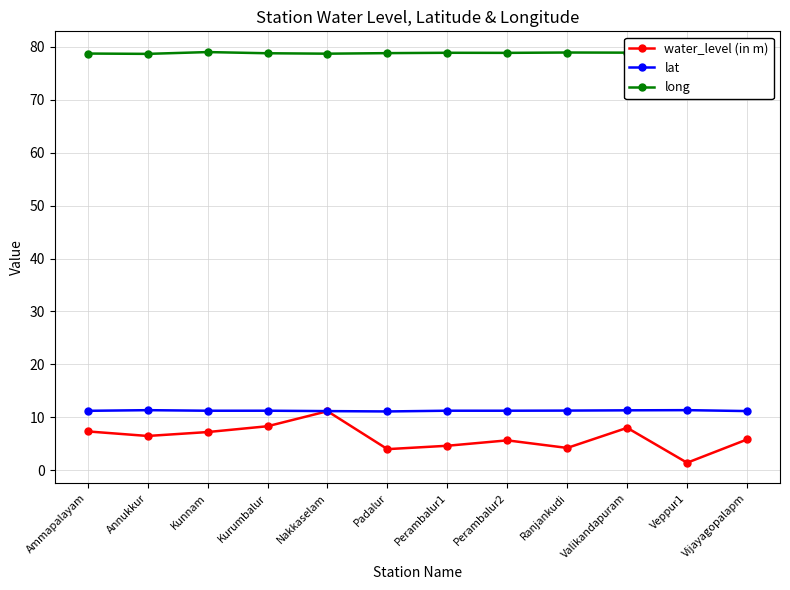

Which has a higher value, Annukkur or Valikandapuram?

Valikandapuram